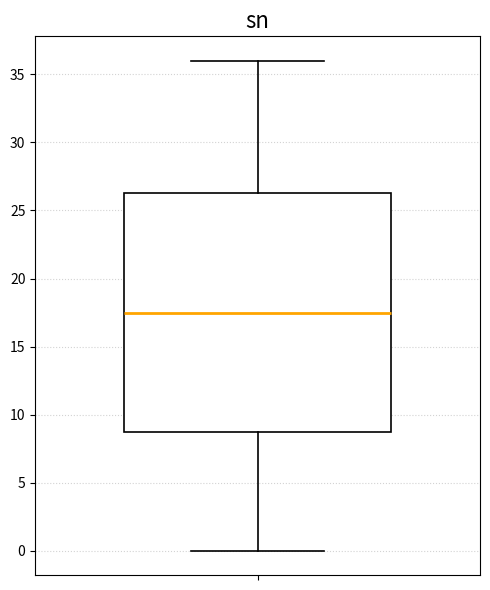

Where does the lower whisker of the box end on the y-axis? The values are not printed on the chart, so give them approximately, as read against the axis.

0.0